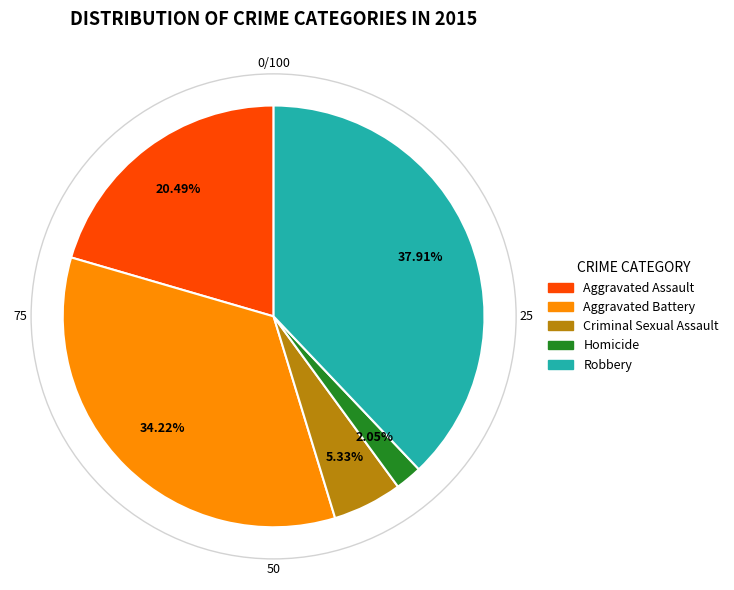

Which category has the biggest portion of the pie?

Robbery